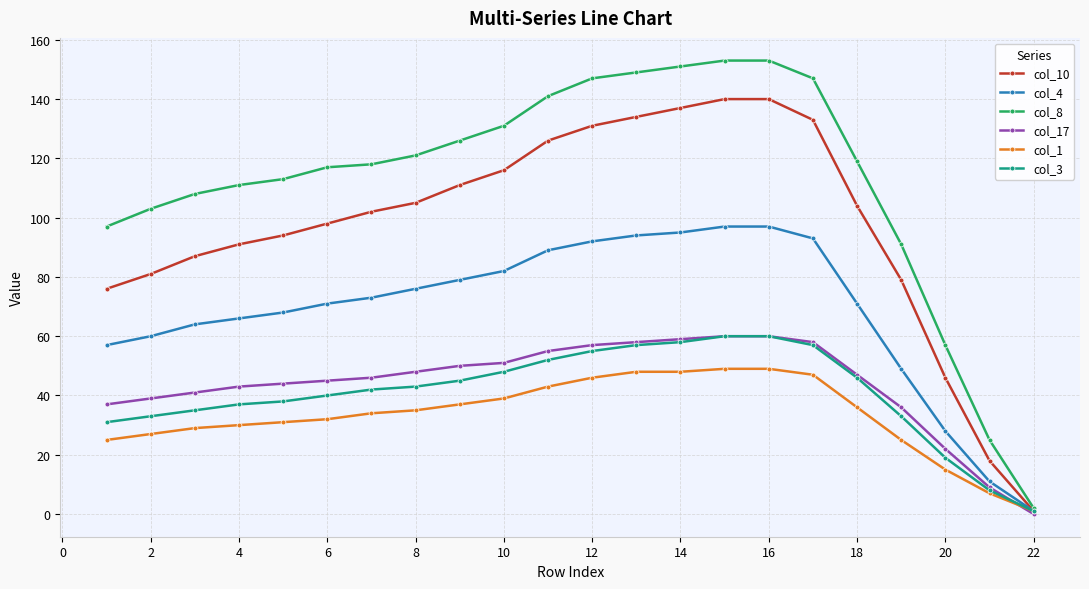

Which series has the largest total across all categories?

col_8